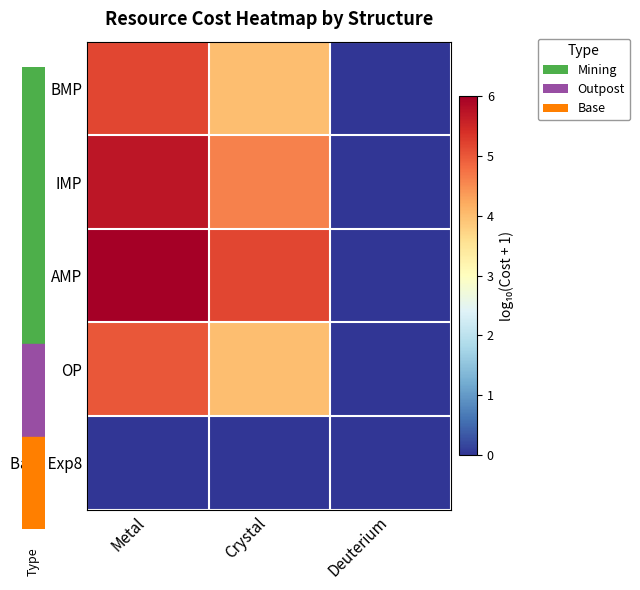

What is the difference between the highest and lowest values at Metal?

6.0